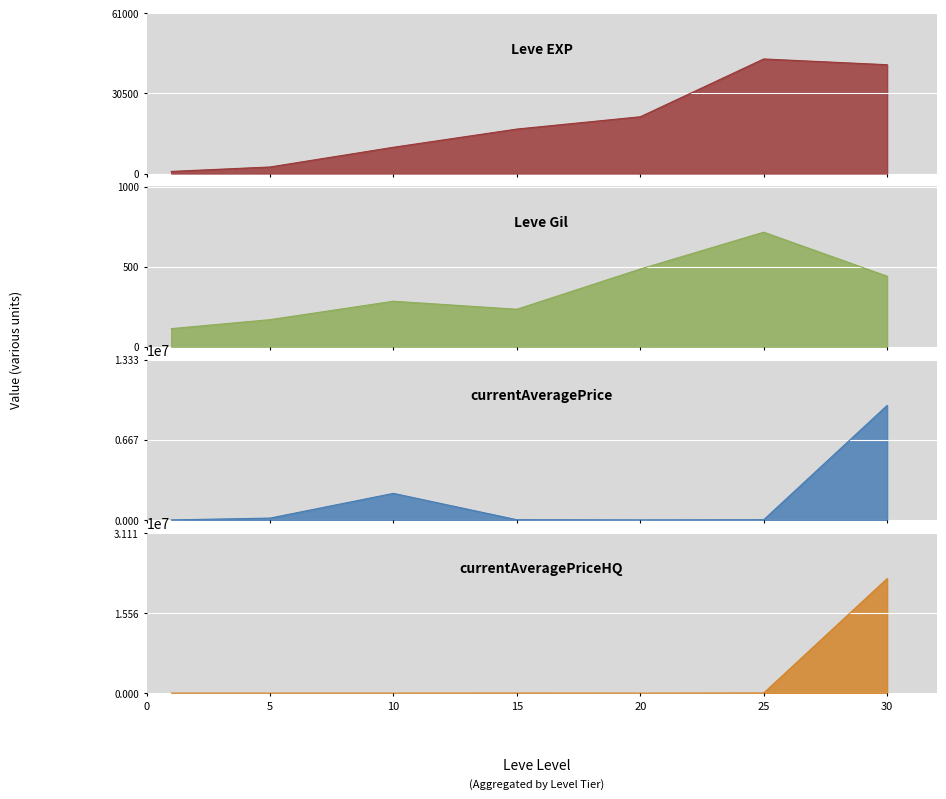

In currentAveragePriceHQ, how many points are lower than both neighbors (excluding endpoints)?

1